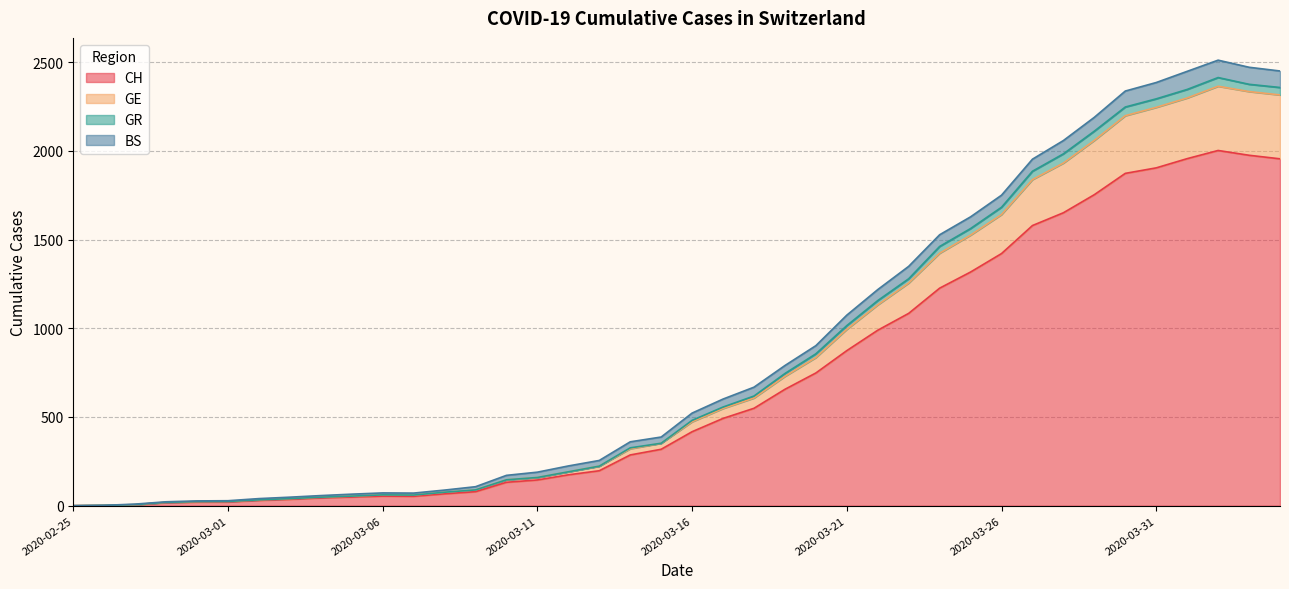

At how many categories does at least one series exceed 643?

17